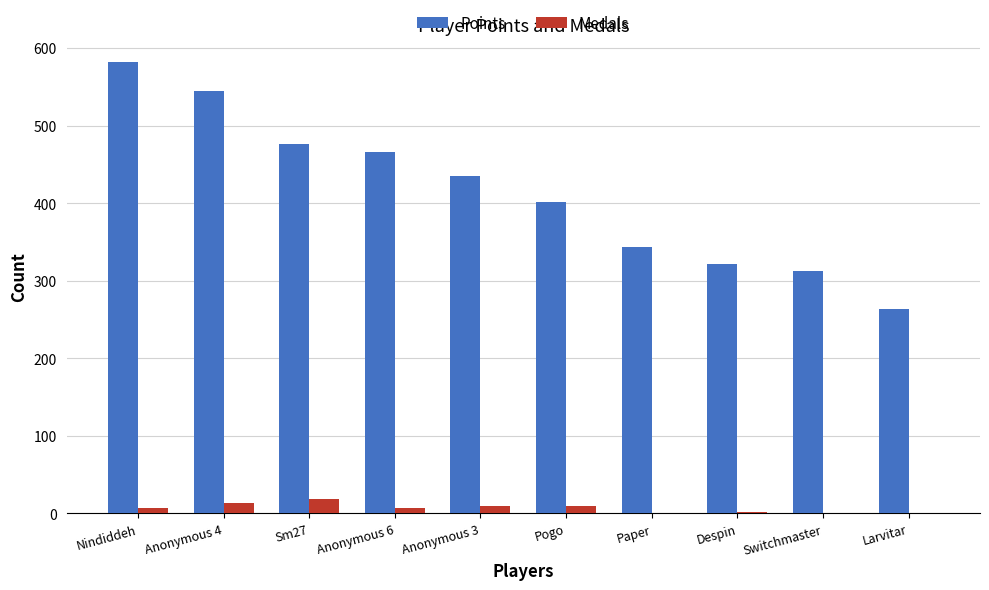

What are all the series names shown in the legend?

Points, Medals